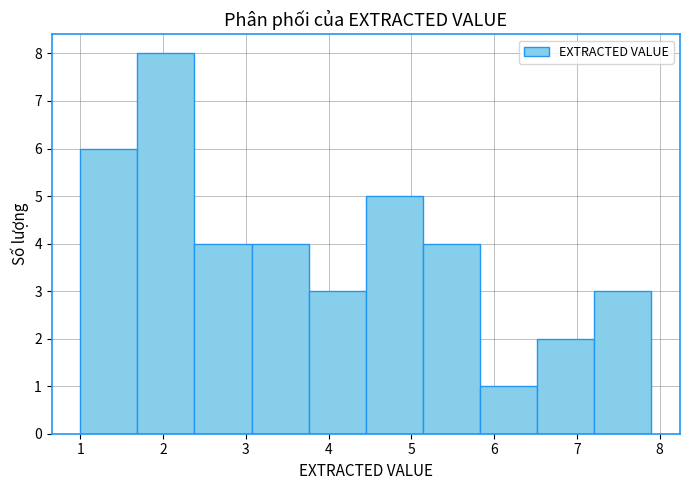

How tall is the bar that spans 3.07 to 3.76 on the x-axis? Neither the bar edges nor the heights are printed on the chart, so give them approximately, as read against the axes.

4